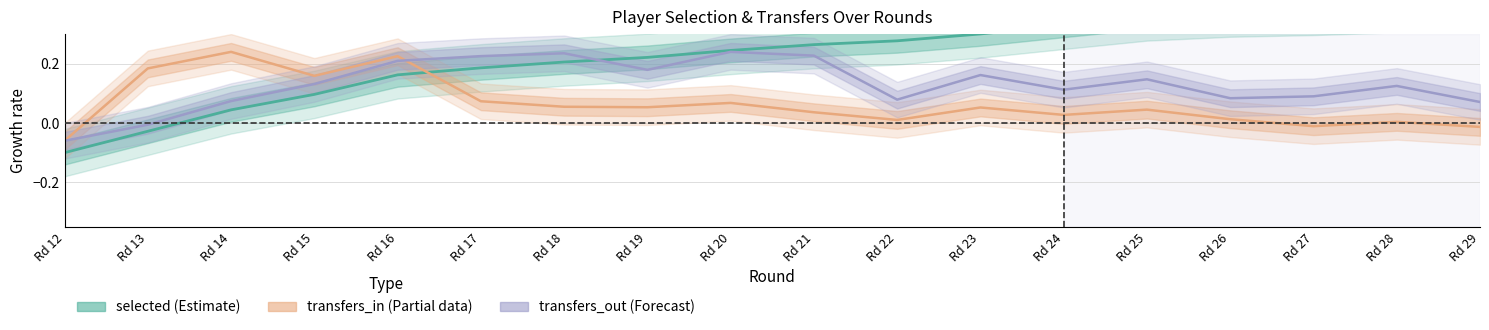

Does the chart have visible grid lines?

Yes